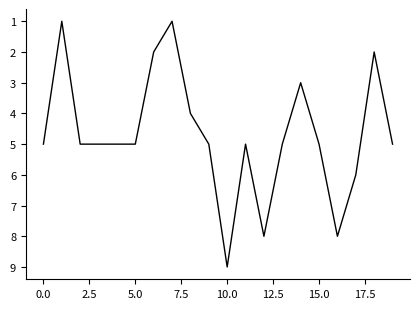

What is the smallest value displayed?

1